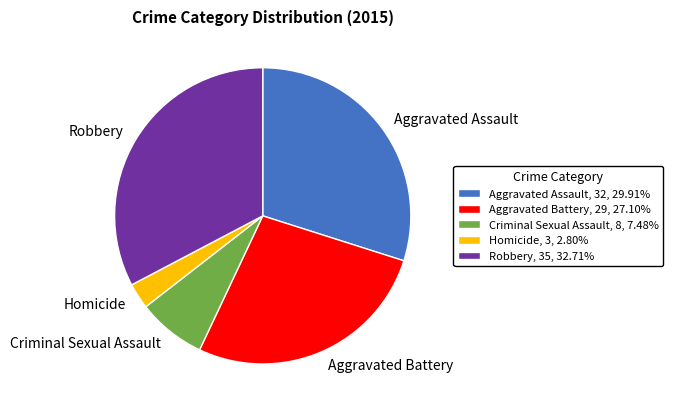

Is Homicide, 3, 2.80% the majority of the pie?

No